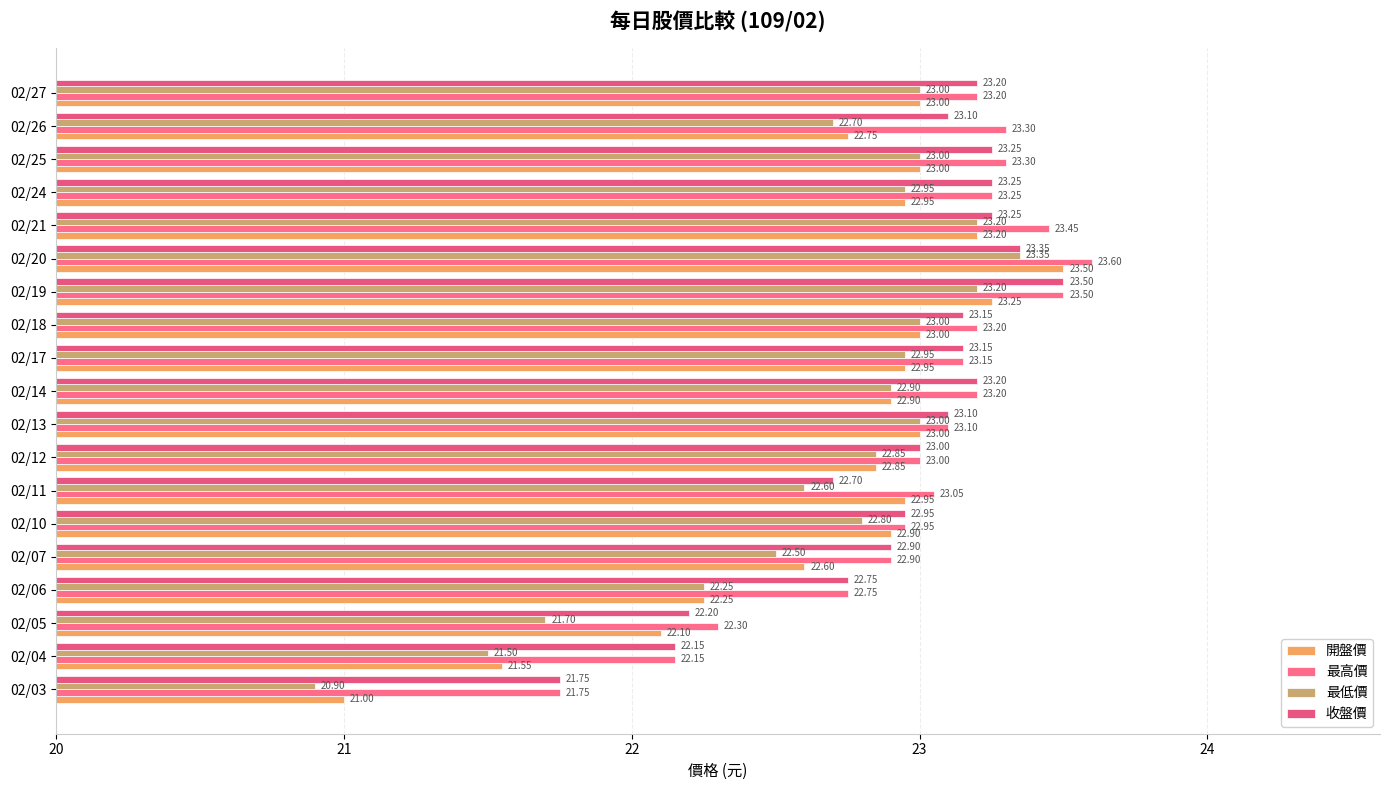

Reading right to left, what are all the values shown in this chart?

開盤價: 23.0	22.8	23.0	22.9	23.2	23.5	23.2	23.0	22.9	22.9	23.0	22.9	22.9	22.9	22.6	22.2	22.1	21.6	21.0
最高價: 23.2	23.3	23.3	23.2	23.4	23.6	23.5	23.2	23.1	23.2	23.1	23.0	23.1	22.9	22.9	22.8	22.3	22.1	21.8
最低價: 23.0	22.7	23.0	22.9	23.2	23.4	23.2	23.0	22.9	22.9	23.0	22.9	22.6	22.8	22.5	22.2	21.7	21.5	20.9
收盤價: 23.2	23.1	23.2	23.2	23.2	23.4	23.5	23.1	23.1	23.2	23.1	23.0	22.7	22.9	22.9	22.8	22.2	22.1	21.8